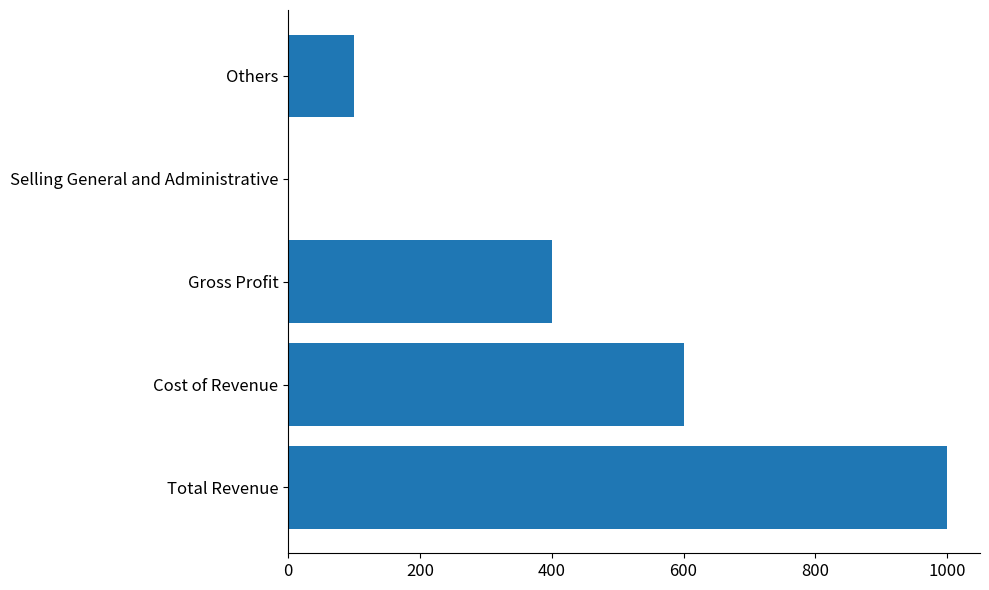

What is the sum of all values?

2100